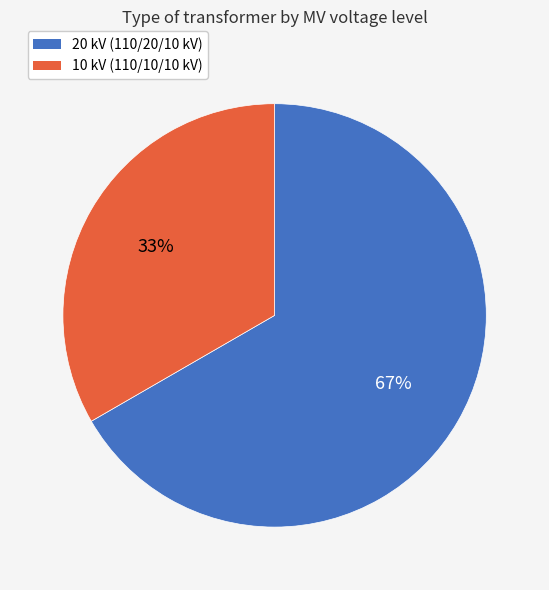

Is there any slice that represents more than half of the pie?

Yes